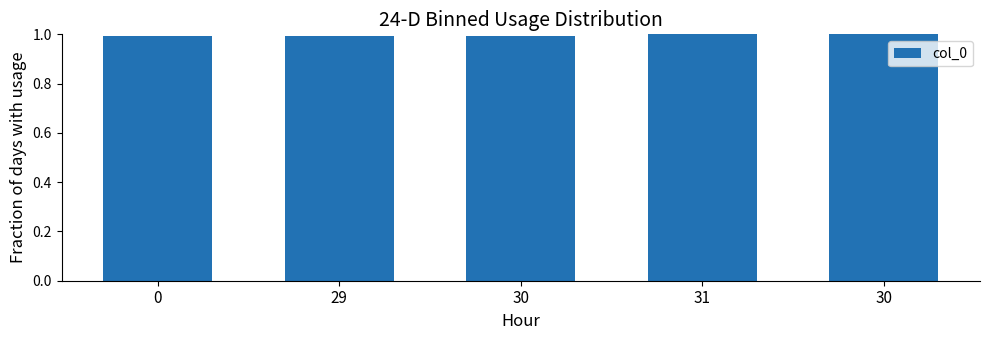

How many bars are there in total?

5